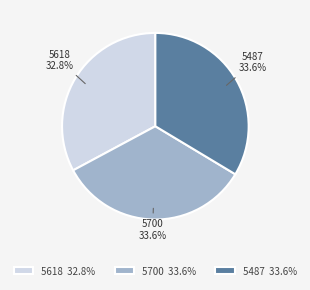

Count the number of slices in the pie.

3